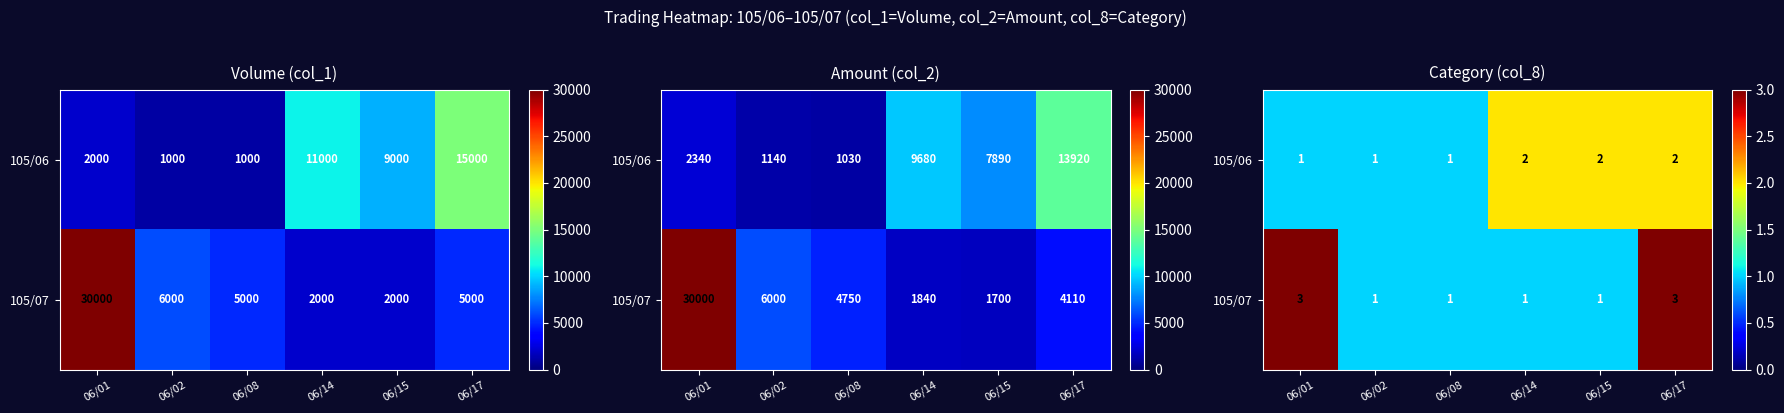

How many data points does each series have?

6